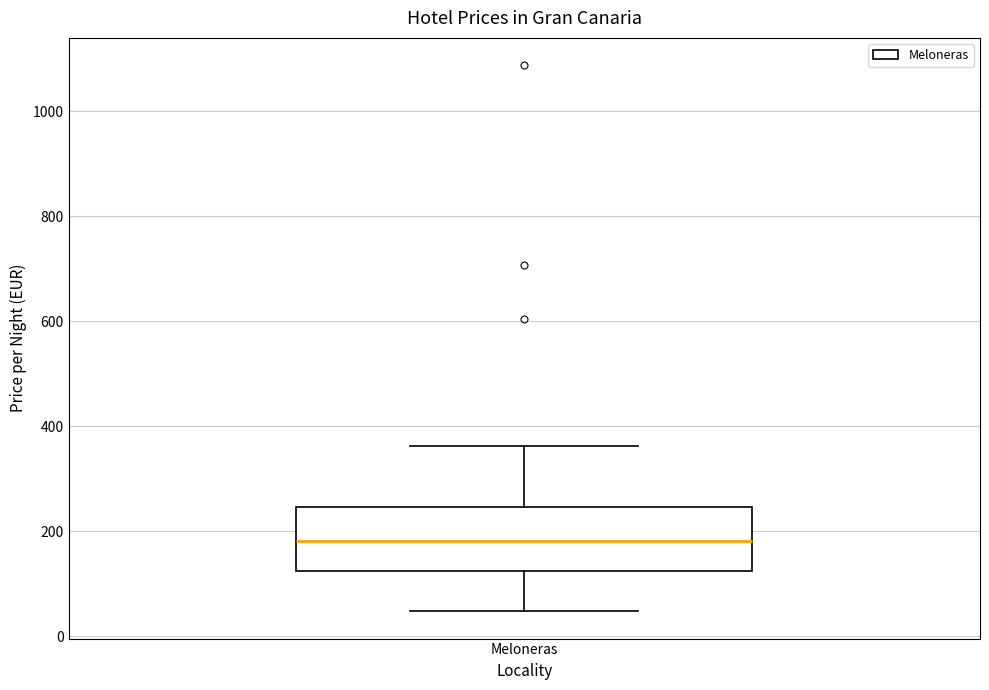

Where does the upper whisker of the box for Meloneras end on the y-axis? The values are not printed on the chart, so give them approximately, as read against the axis.

360